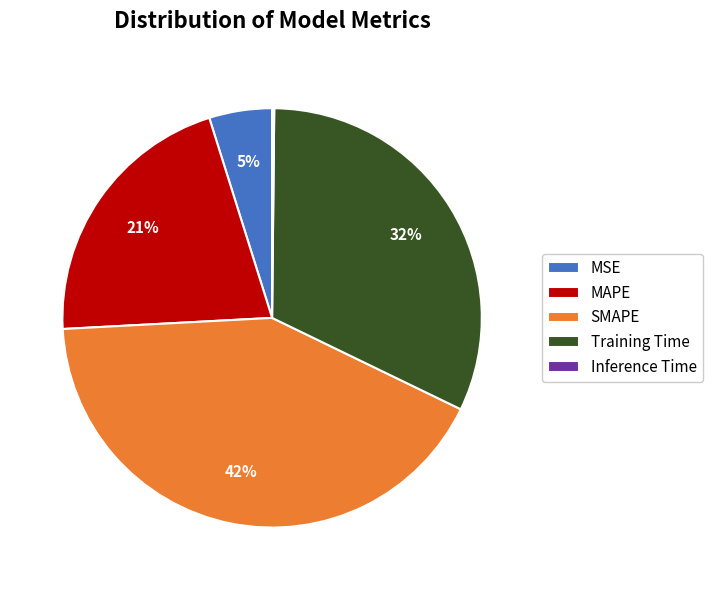

Which category has the biggest portion of the pie?

SMAPE